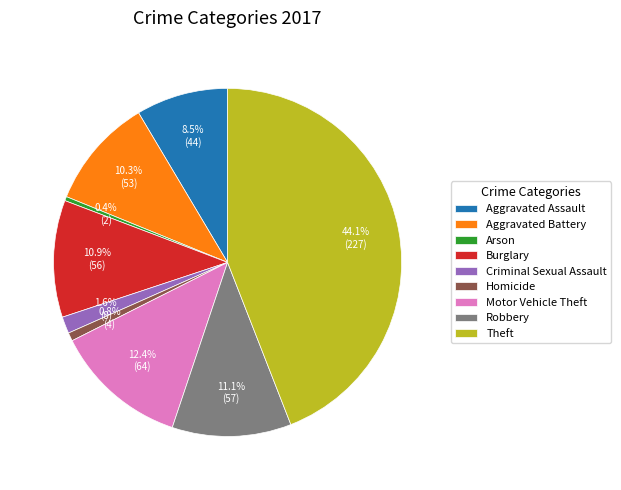

To the nearest percent, what is the difference between the Aggravated Battery and Aggravated Assault slice percentages?

2%